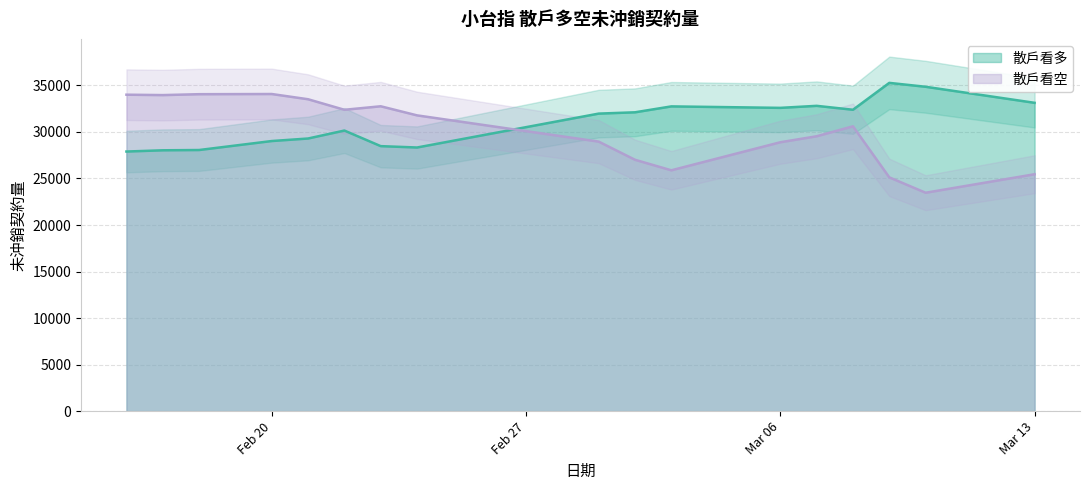

Rank the series by their average value, from highest to lowest.

散戶看多, 散戶看空